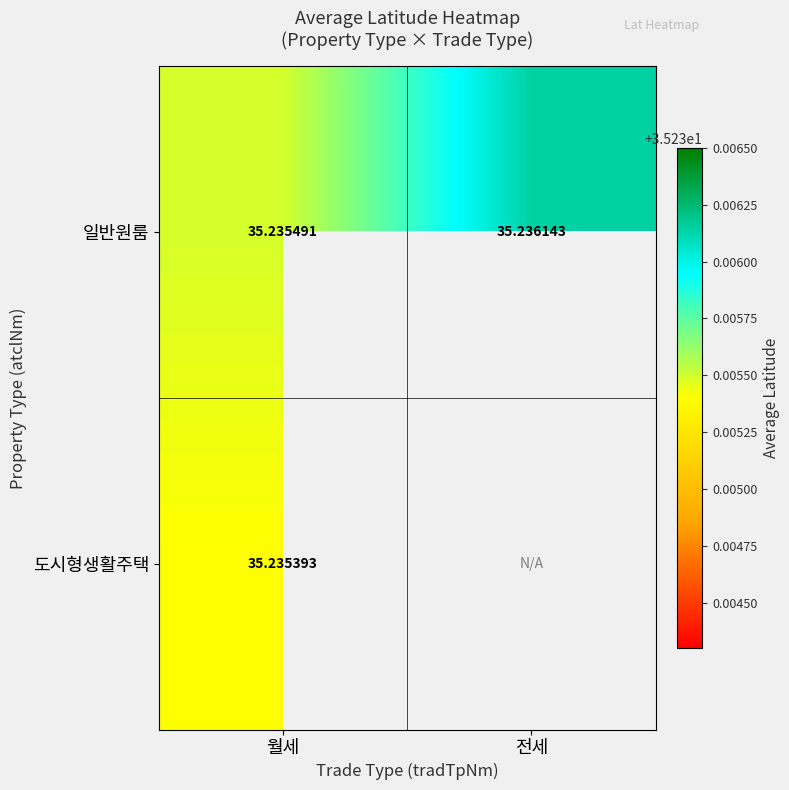

List the labels in order of 일반원룸 value, smallest first.

월세, 전세